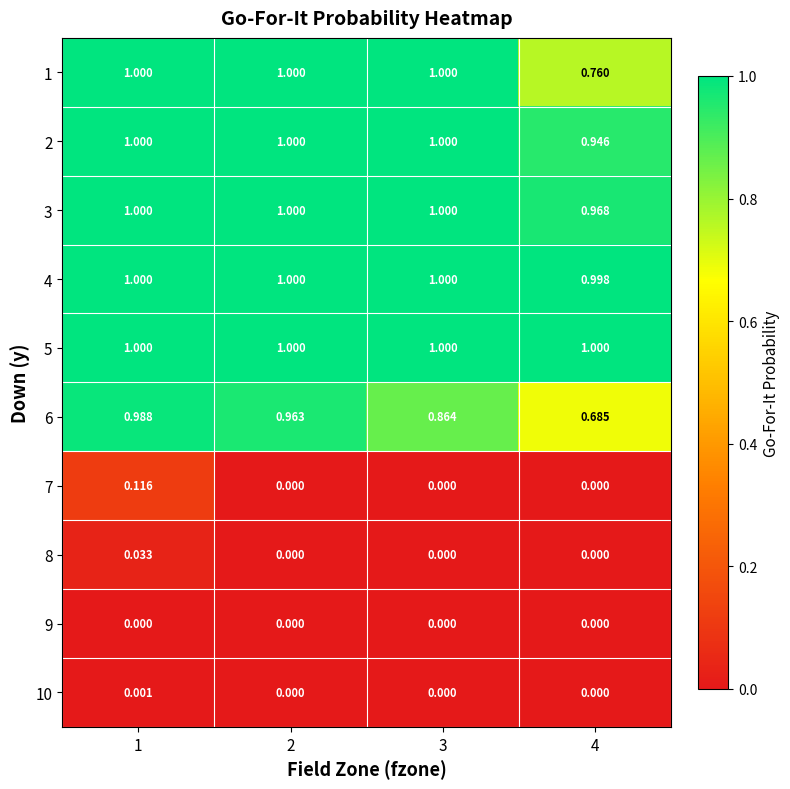

Is the value of 1 at 4 greater than the value of 3 at 2?

No